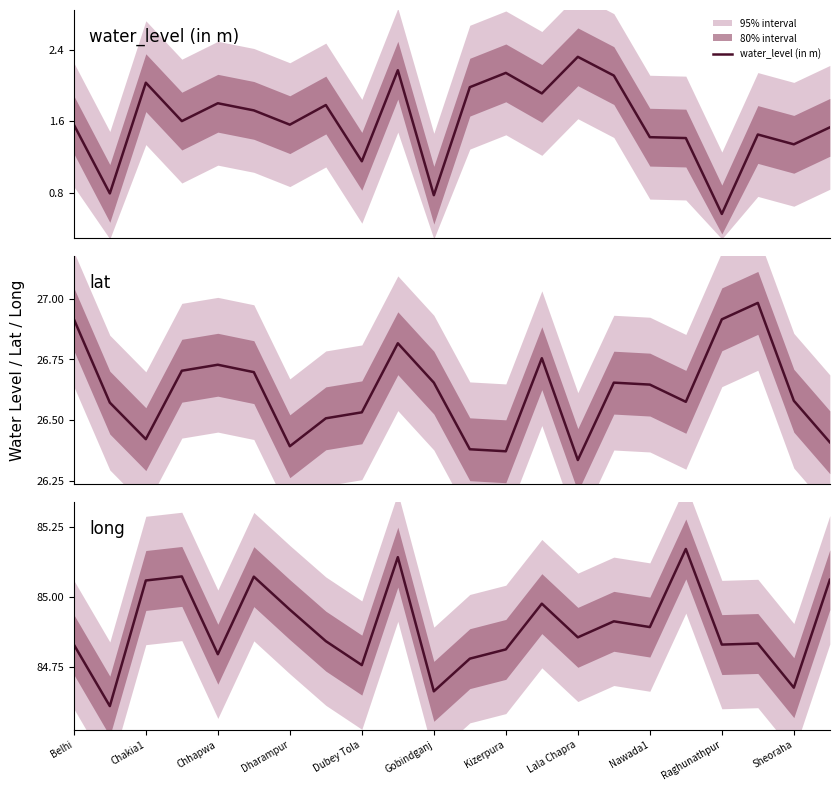

In long, how many points are lower than both neighbors (excluding endpoints)?

8